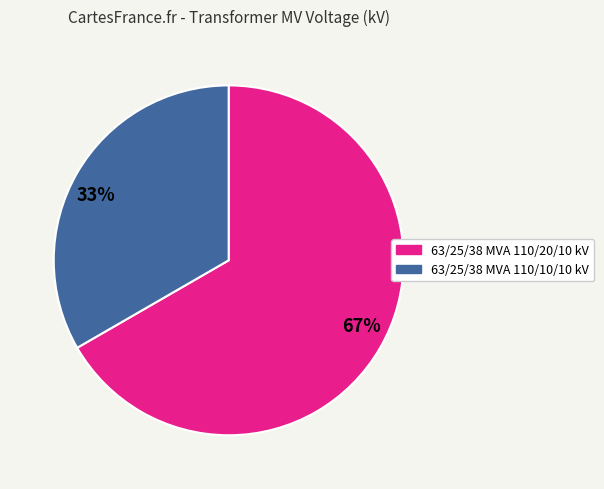

To the nearest percent, what percentage of the pie is 63/25/38 MVA 110/20/10 kV?

67%